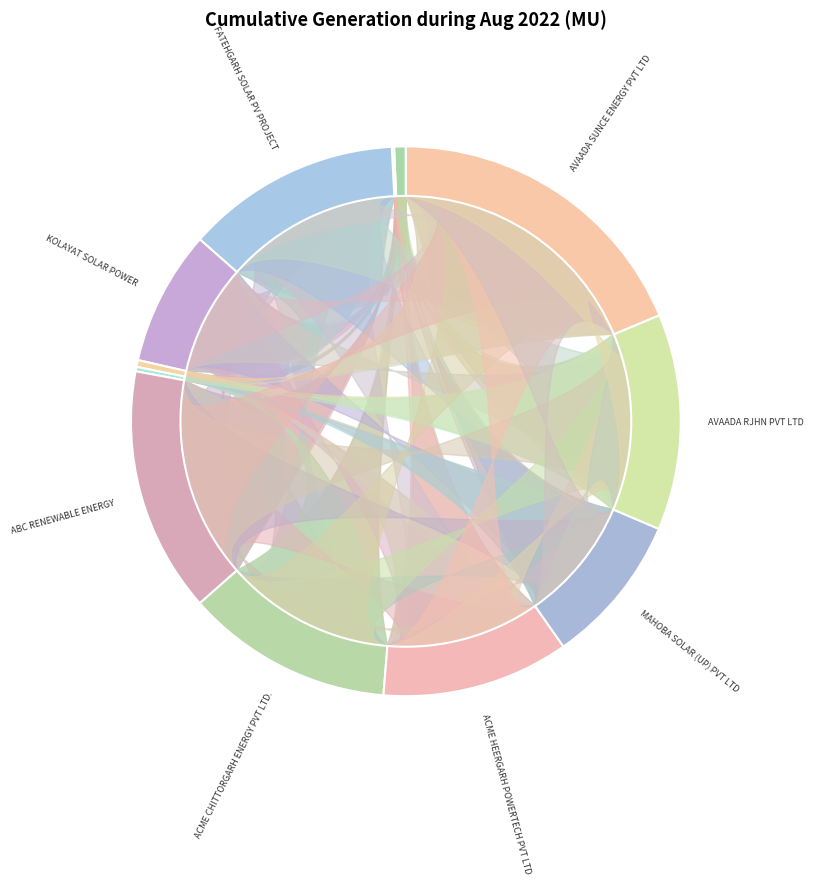

Which category has the biggest portion of the pie?

AVAADA SUNCE ENERGY PVT LTD